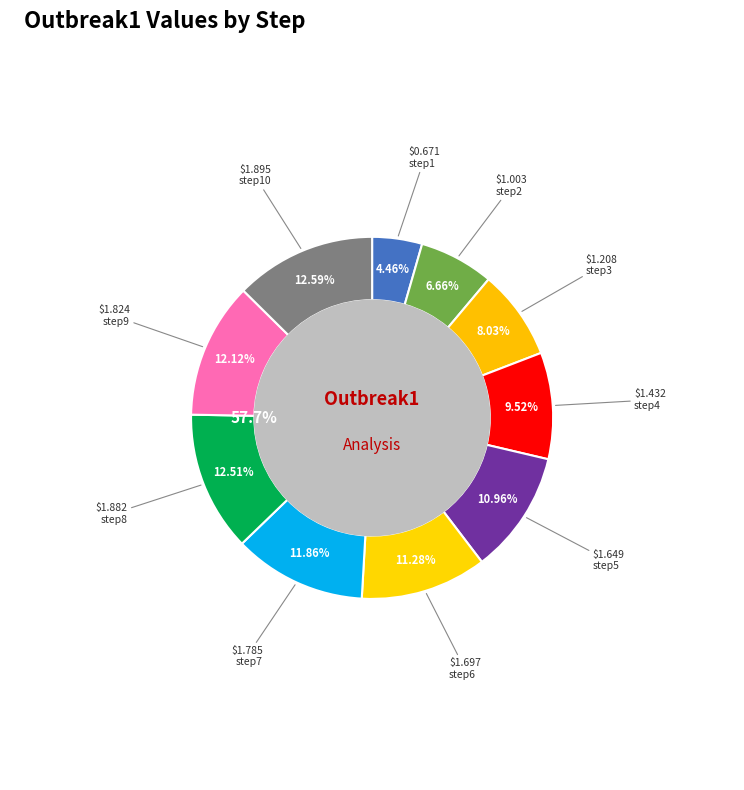

To the nearest percent, what is the difference between the largest and smallest slice percentages?

8%